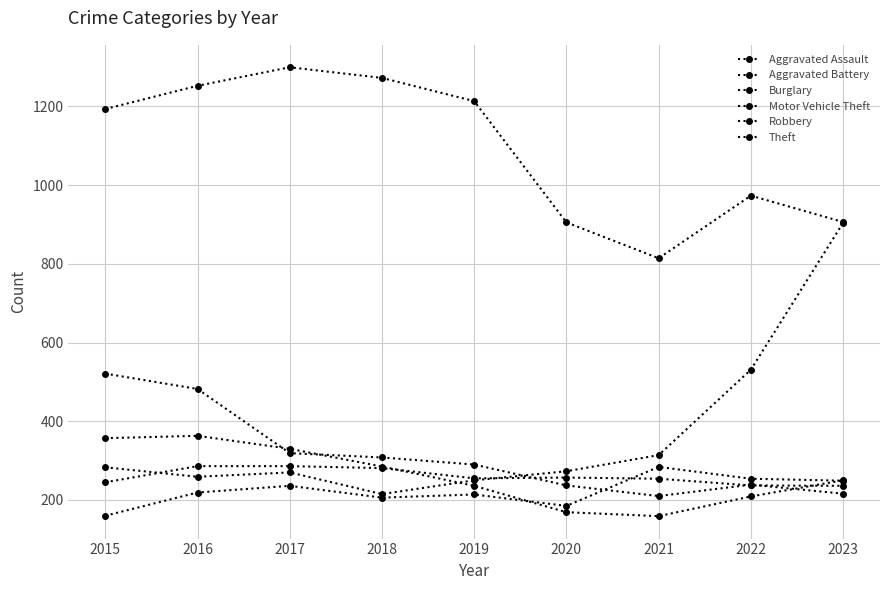

How many interior local peaks does the Aggravated Battery series have?

1